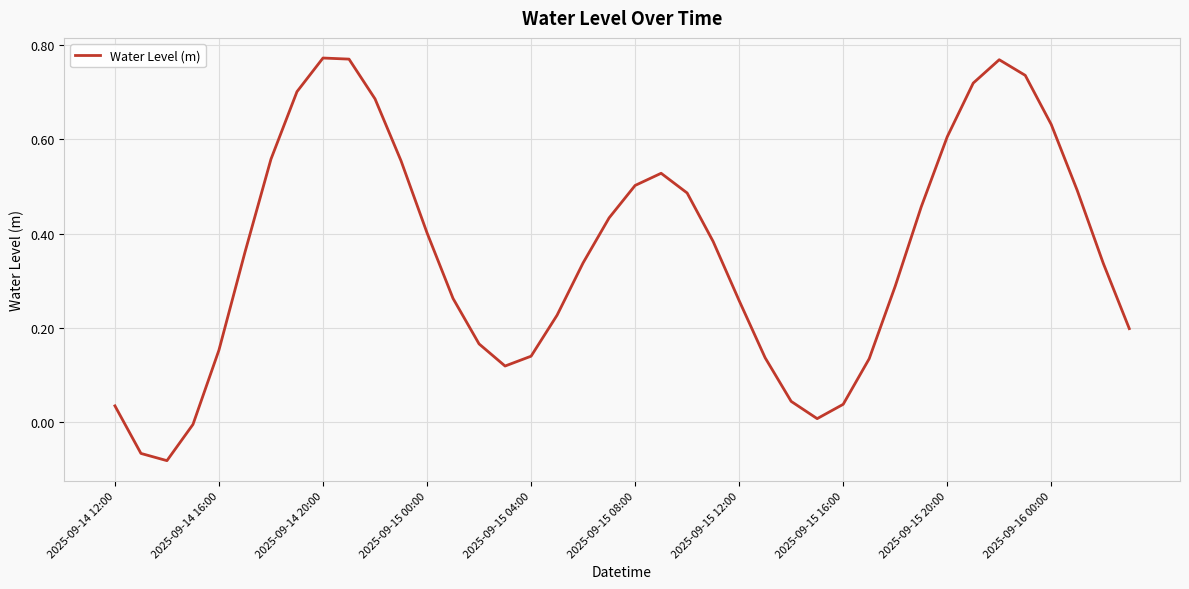

What is the difference between the maximum and minimum values?

0.9